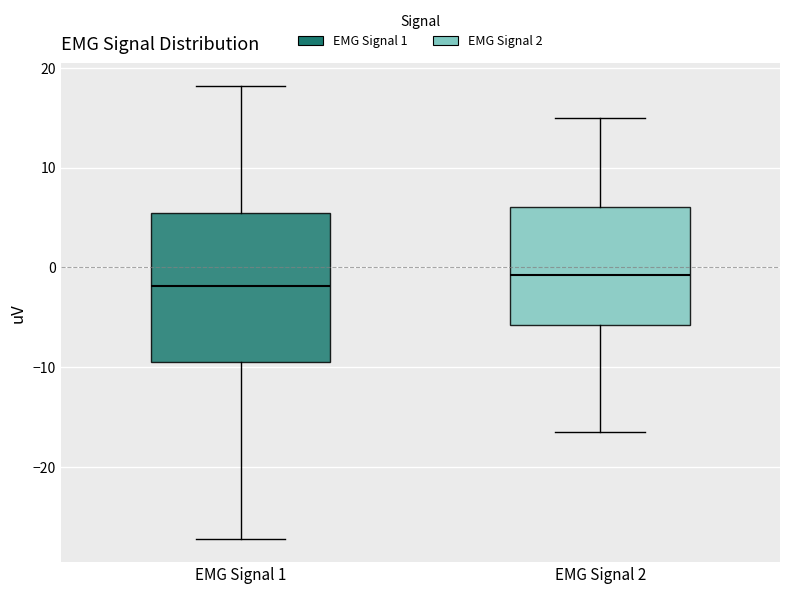

Where is the lower edge of the box for EMG Signal 2 on the y-axis? The values are not printed on the chart, so give them approximately, as read against the axis.

-6